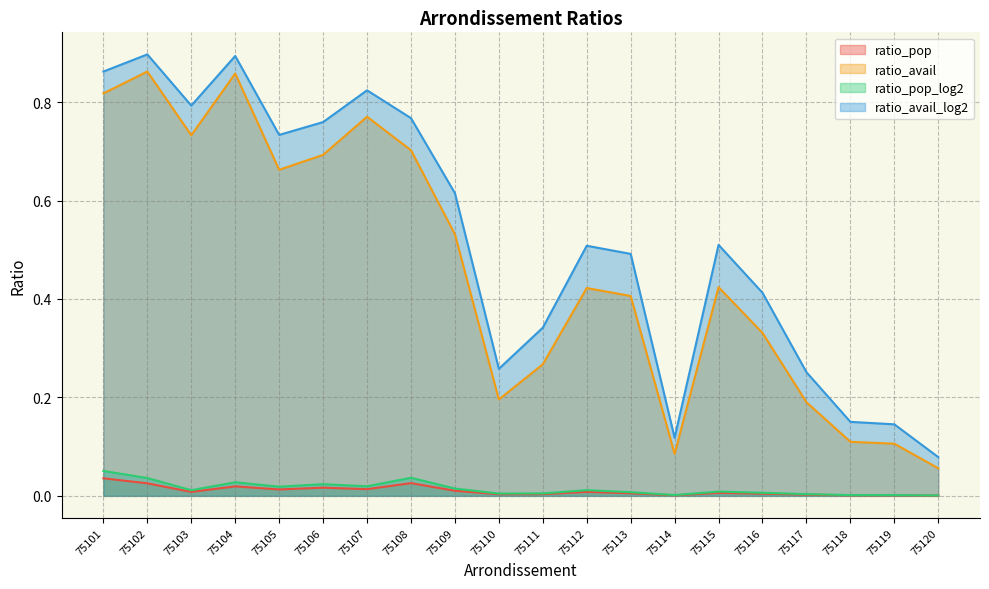

At which label does ratio_avail_log2 reach its peak?

75102